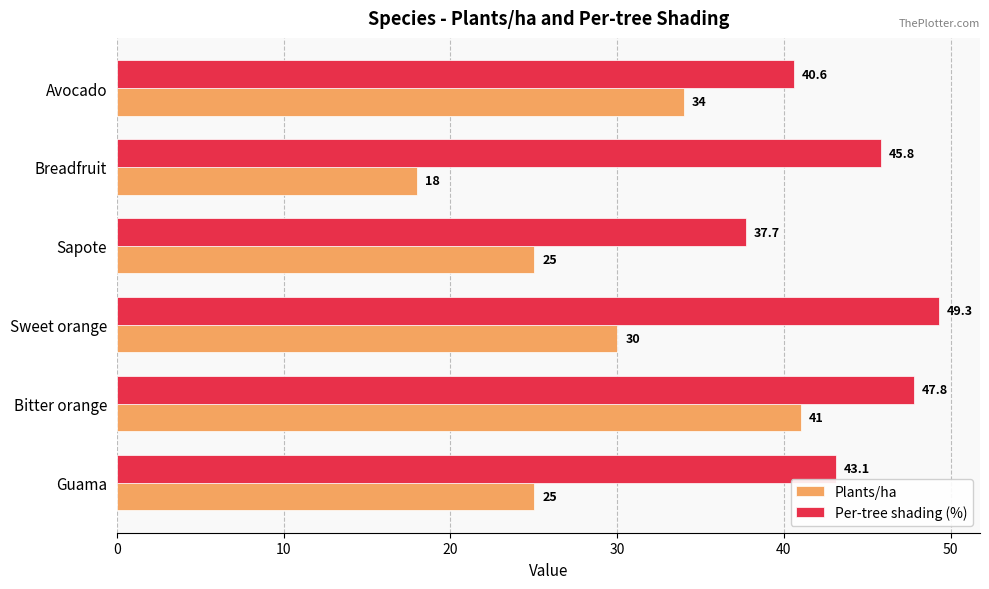

Rank the categories by Per-tree shading (%) value from lowest to highest.

Sapote, Avocado, Guama, Breadfruit, Bitter orange, Sweet orange